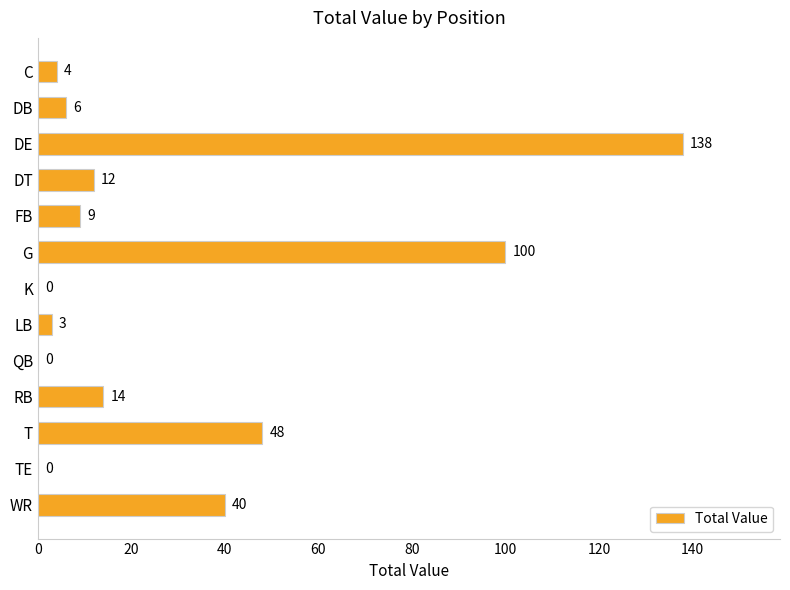

How many series are shown in this chart?

1